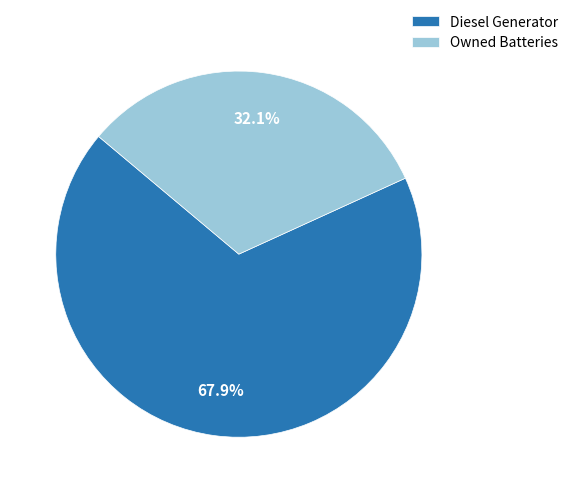

Which has a higher value, Diesel Generator or Owned Batteries?

Diesel Generator